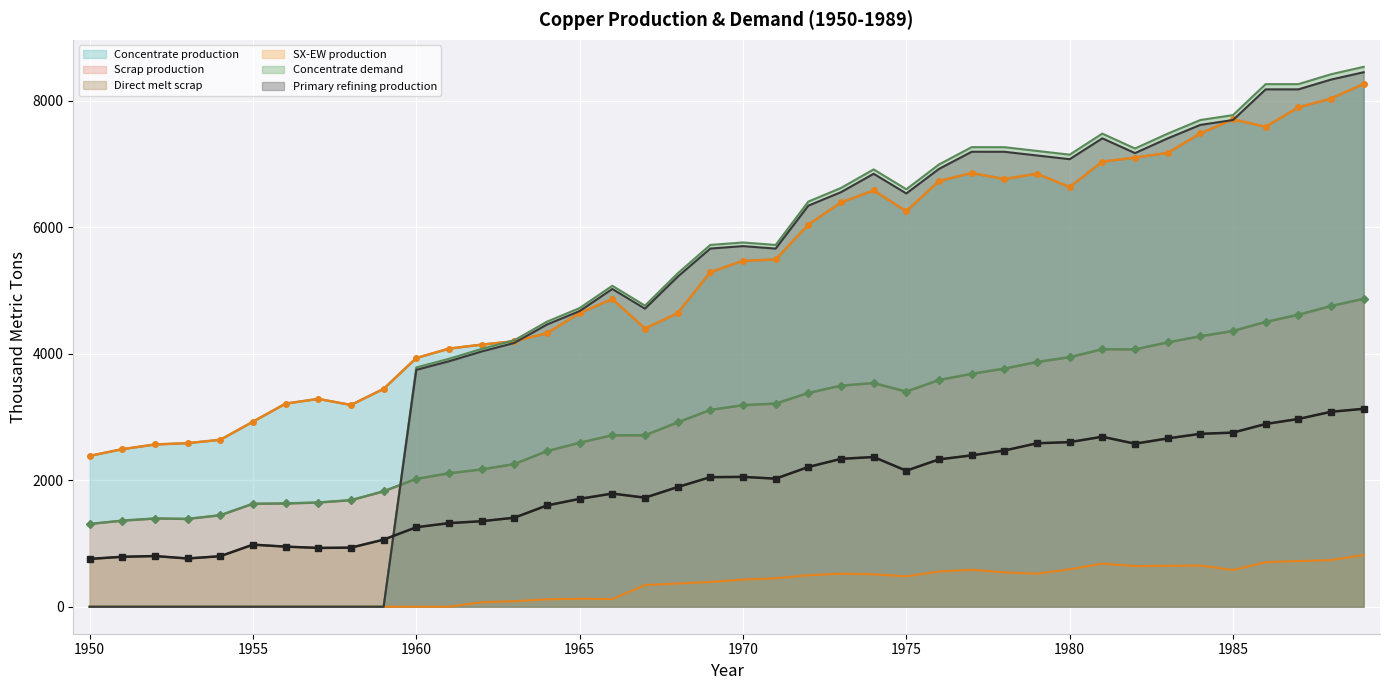

How many lines are shown in the chart?

6